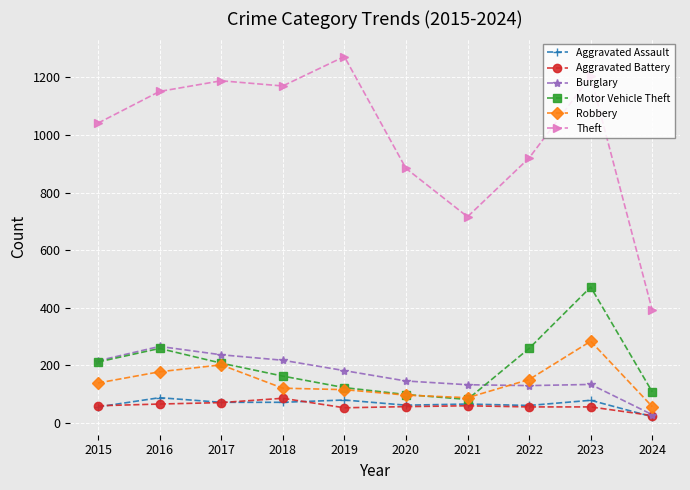

How many interior local valleys does the Motor Vehicle Theft series have?

1